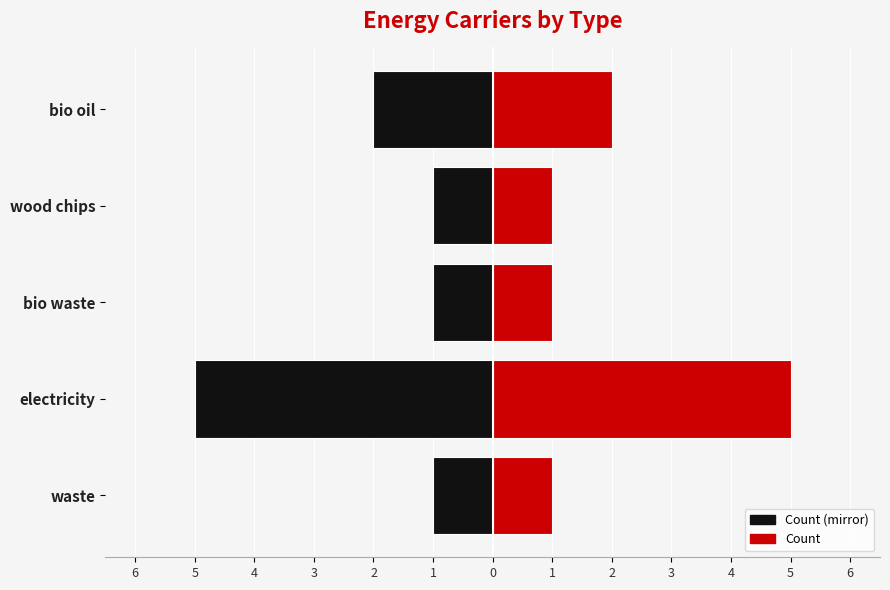

How many groups of bars are there?

5